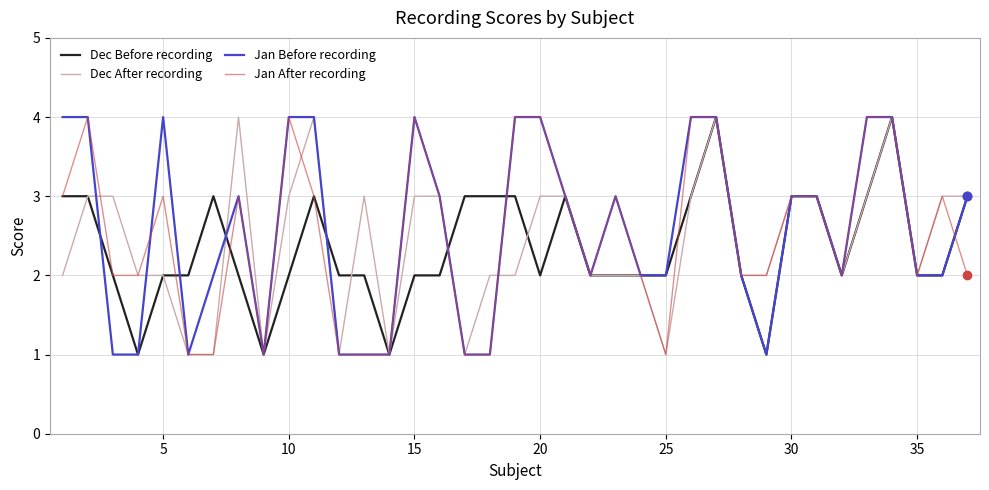

What is the maximum value for Jan Before recording?

4